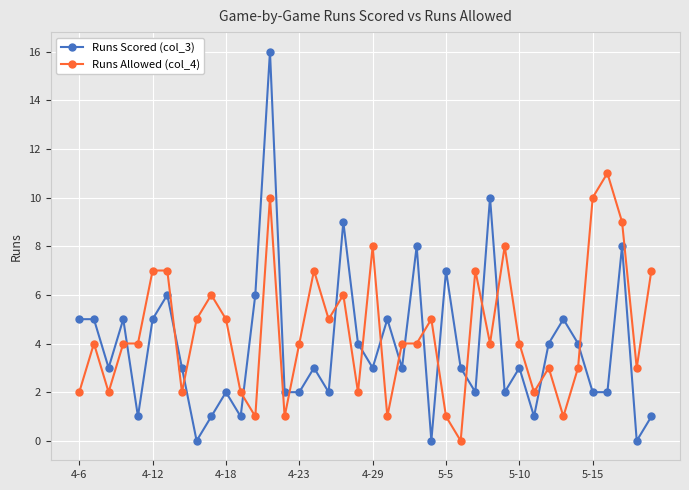

Which series has the widest spread of values?

Runs Scored (col_3)